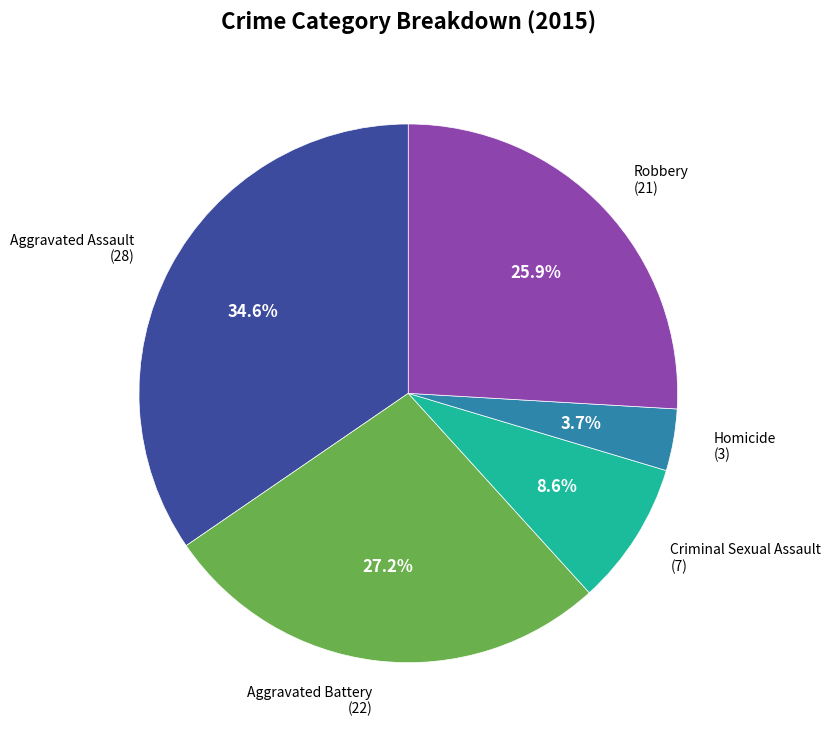

Approximately how many times larger is the value at Homicide compared to Robbery?

0.1